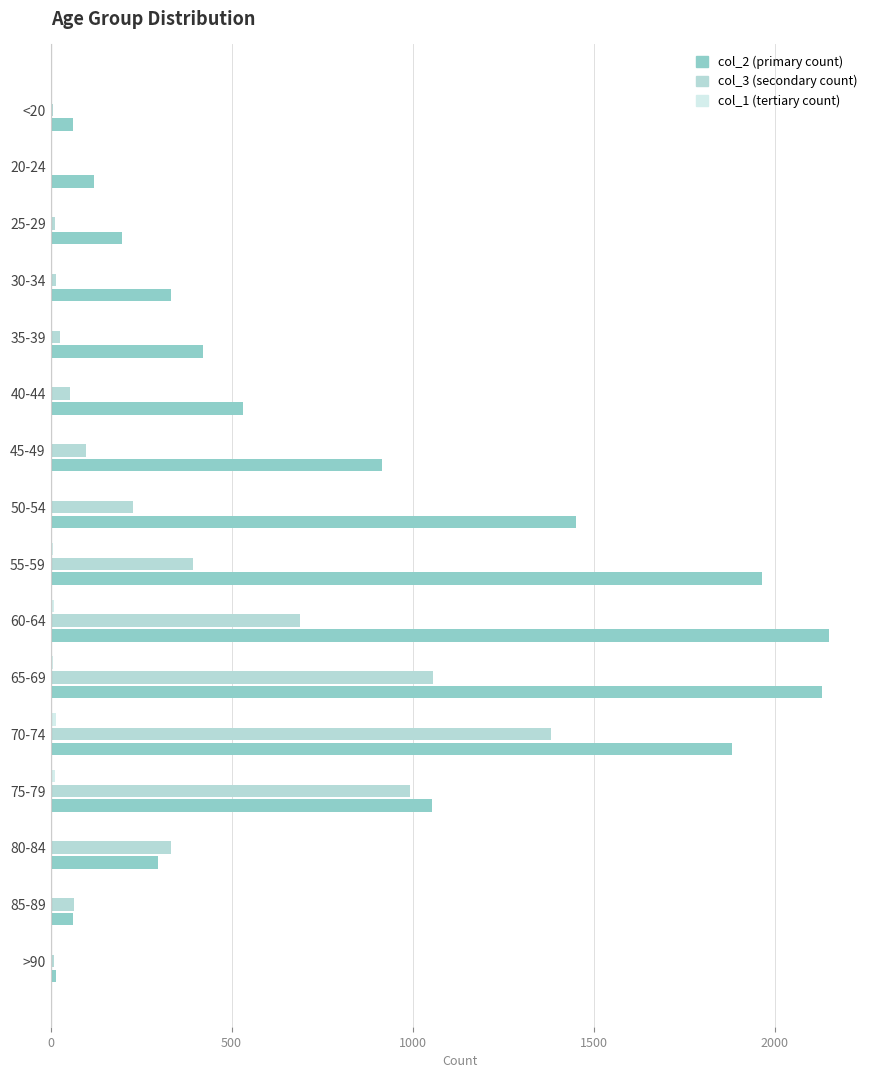

What is the maximum value shown in the chart?

2151